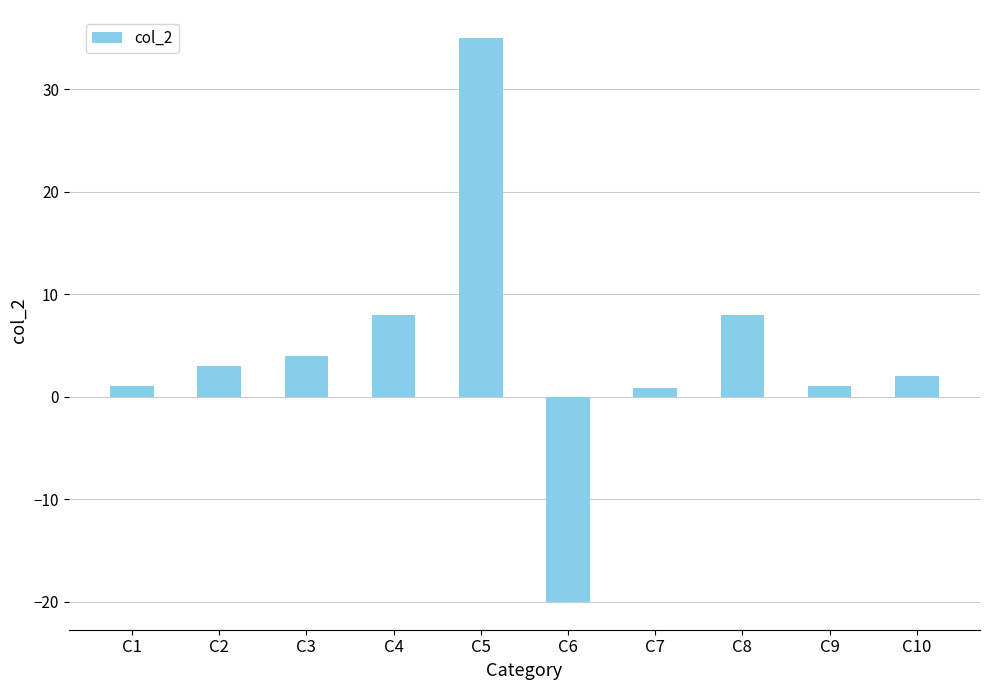

The value at C2 is 3.0. True or false?

True